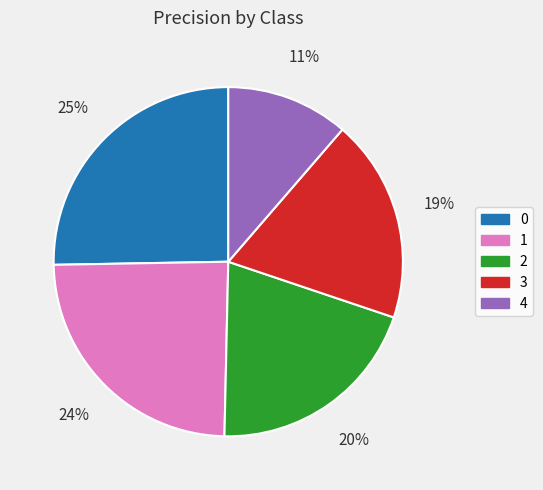

Does any single category account for the majority?

No